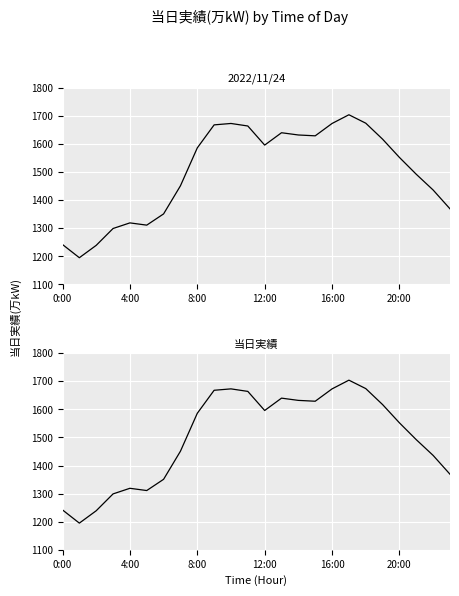

What is the label of the 10th point from the left?

9